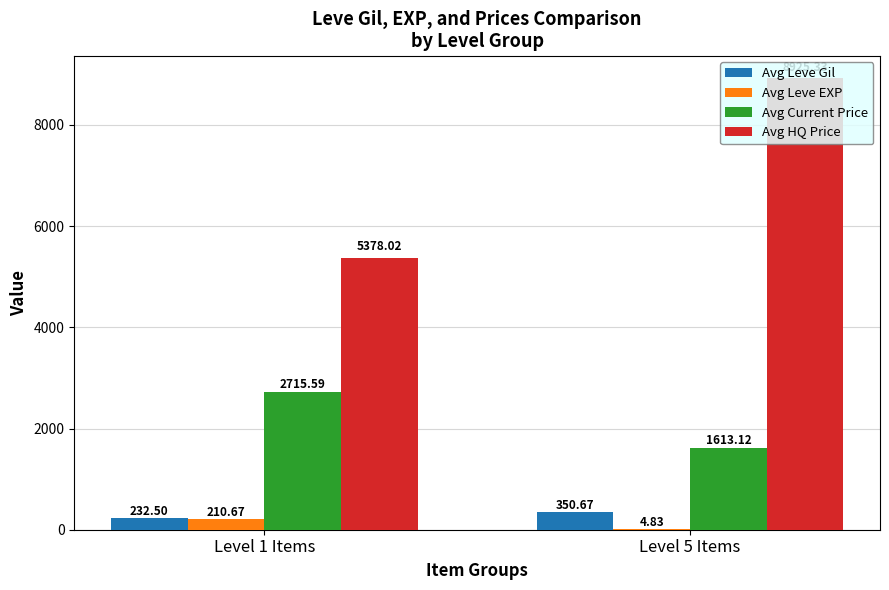

What is the sum of all Avg HQ Price values?

14303.4